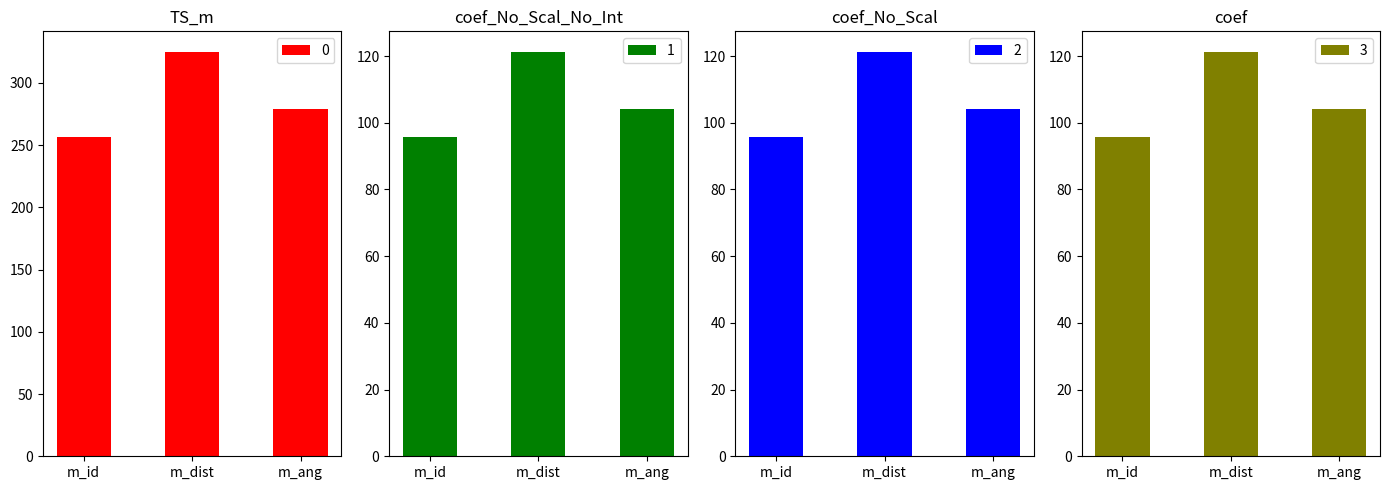

What is the sum of all 1 values?

321.4